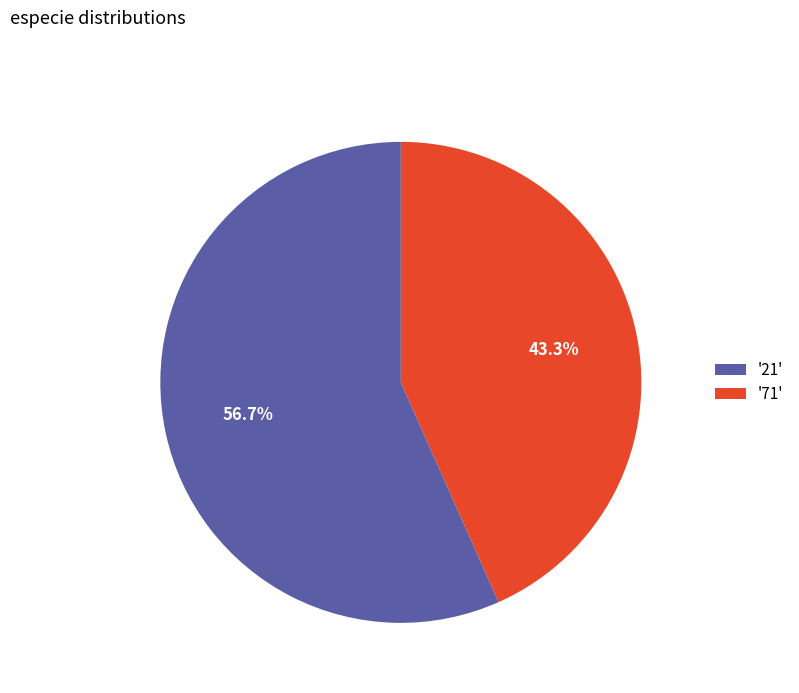

What portion of the pie excludes '21'?

43.3%